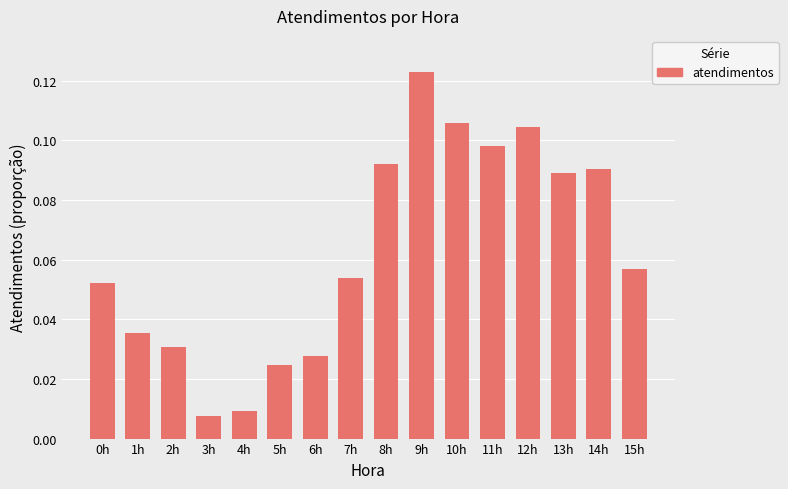

What is the sum of all values?

1.0